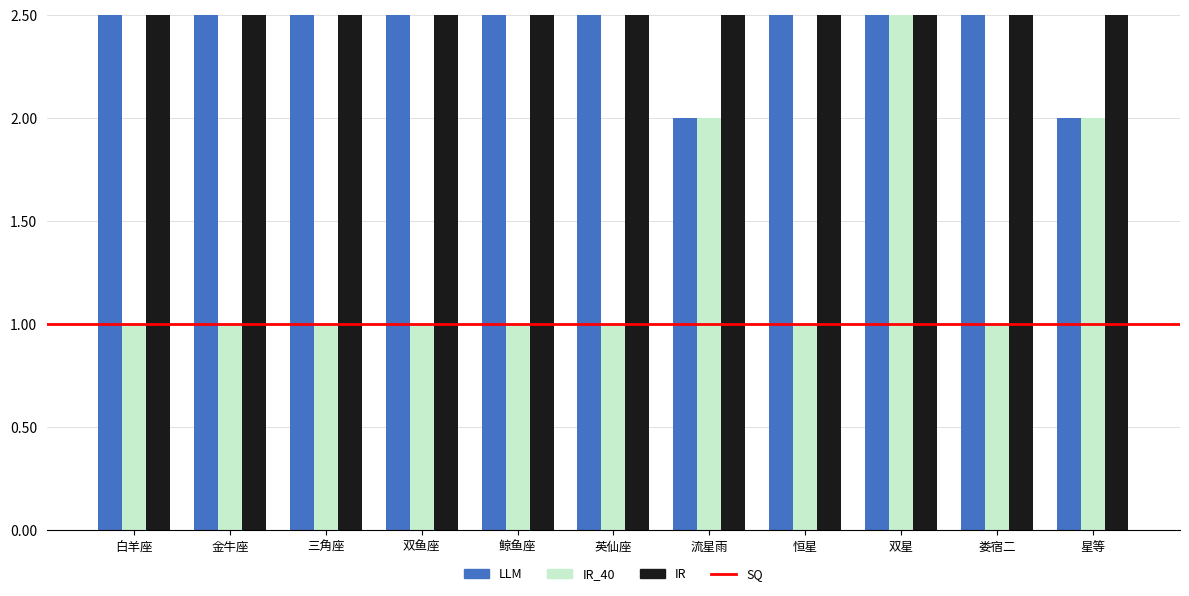

How many data points does each series have?

11